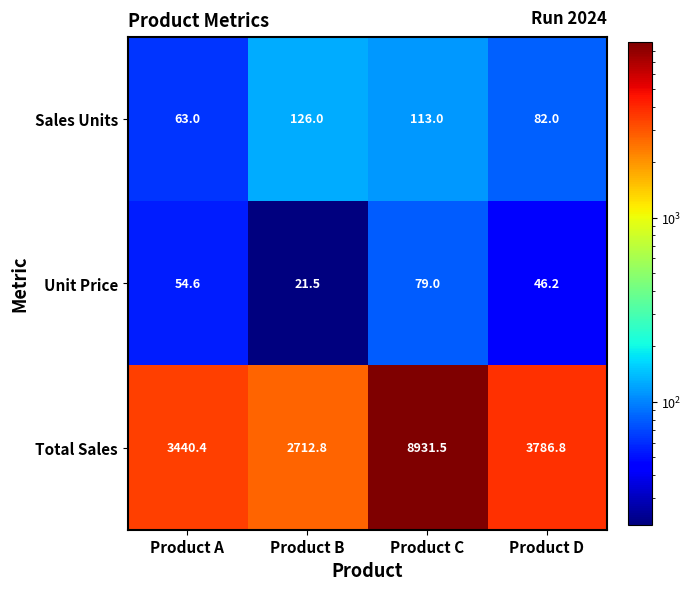

How many data points does each series have?

4